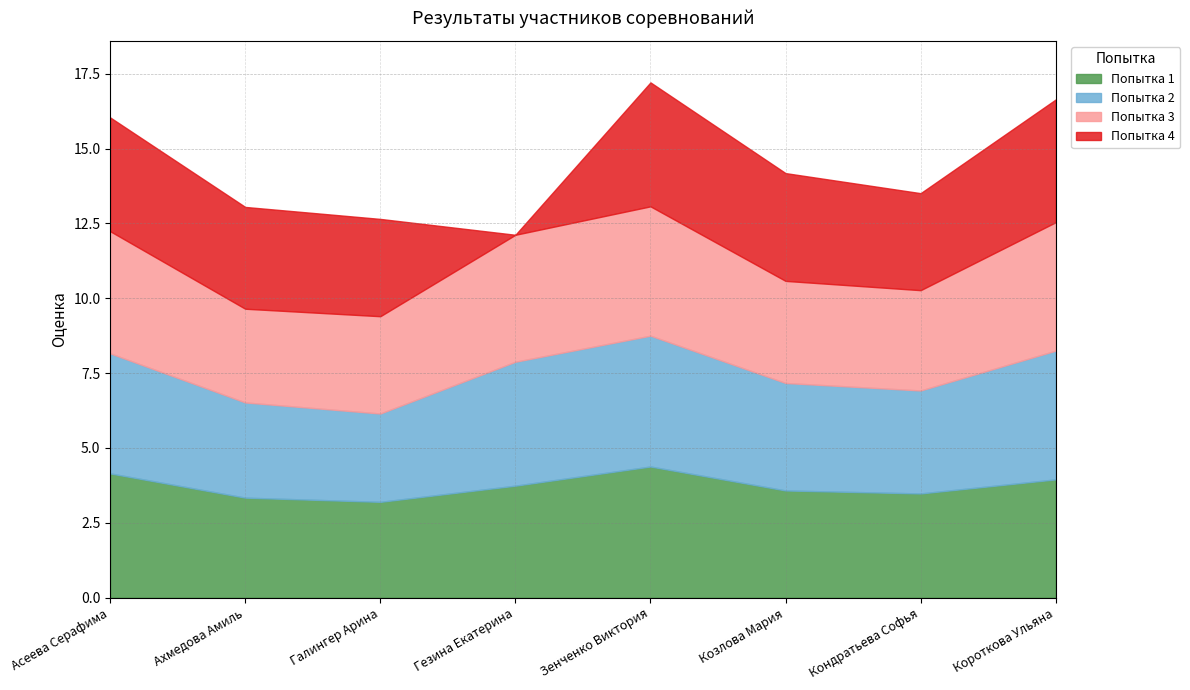

Read the Попытка 1 value at Кондратьева Софья.

3.5